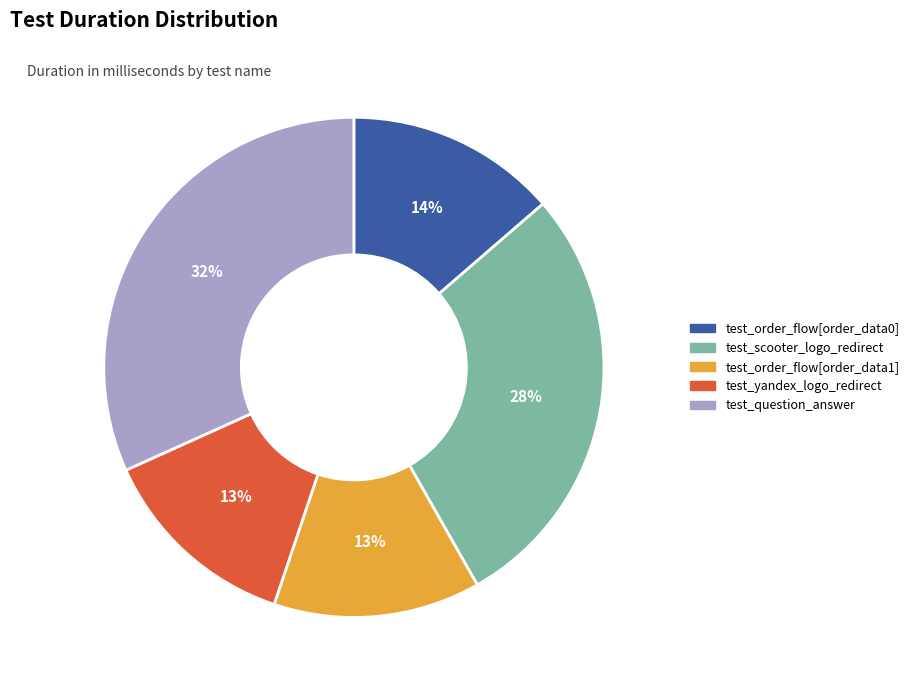

Approximately how many times larger is the value at test_yandex_logo_redirect compared to test_question_answer?

0.4